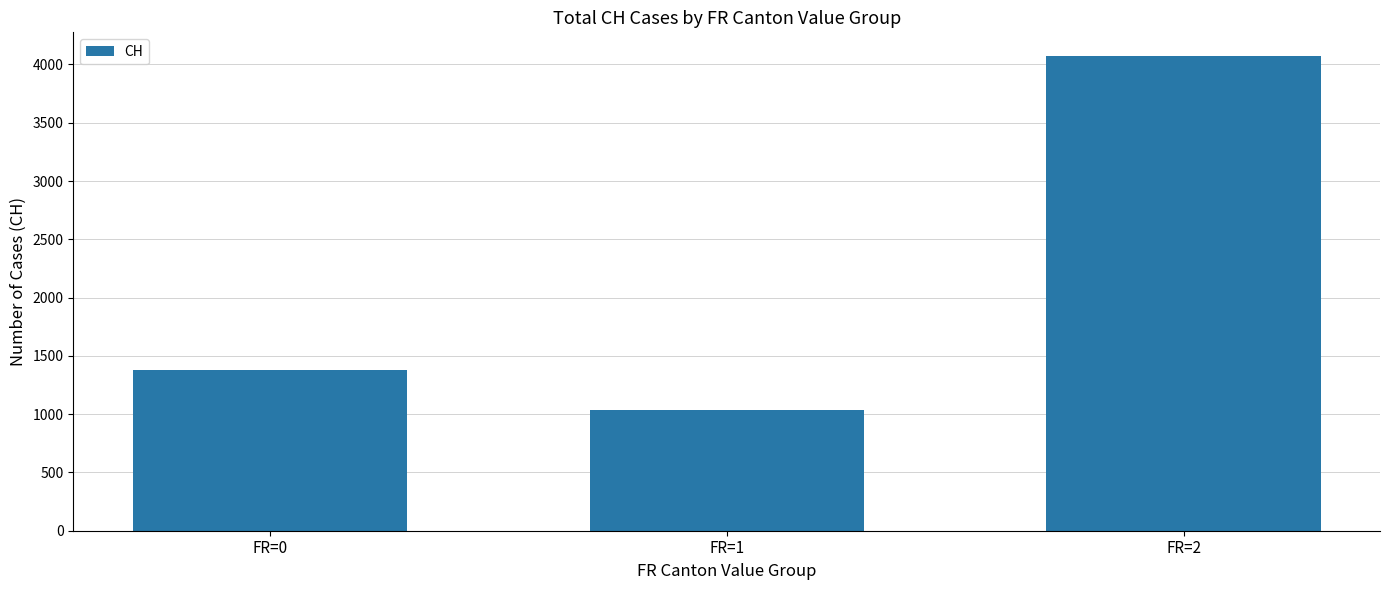

Which has a higher value, FR=1 or FR=0?

FR=0